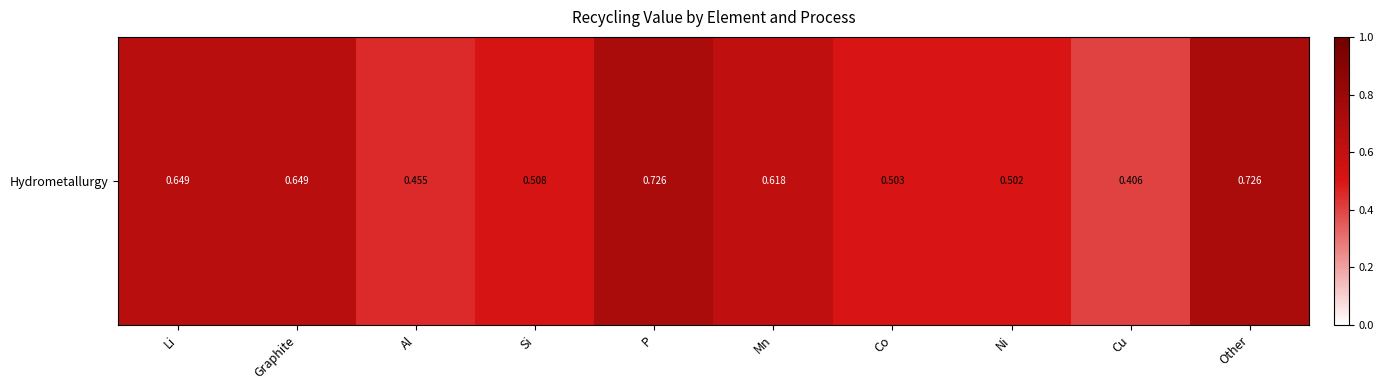

Reading left to right, extract all data points from this chart.

Li=0.6	Graphite=0.6	Al=0.5	Si=0.5	P=0.7	Mn=0.6	Co=0.5	Ni=0.5	Cu=0.4	Other=0.7